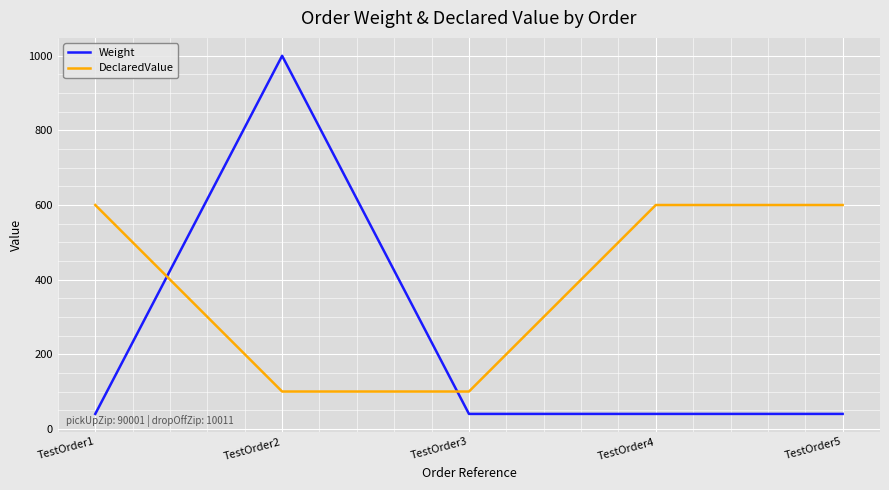

The DeclaredValue series shows 100 at TestOrder2. True or false?

True